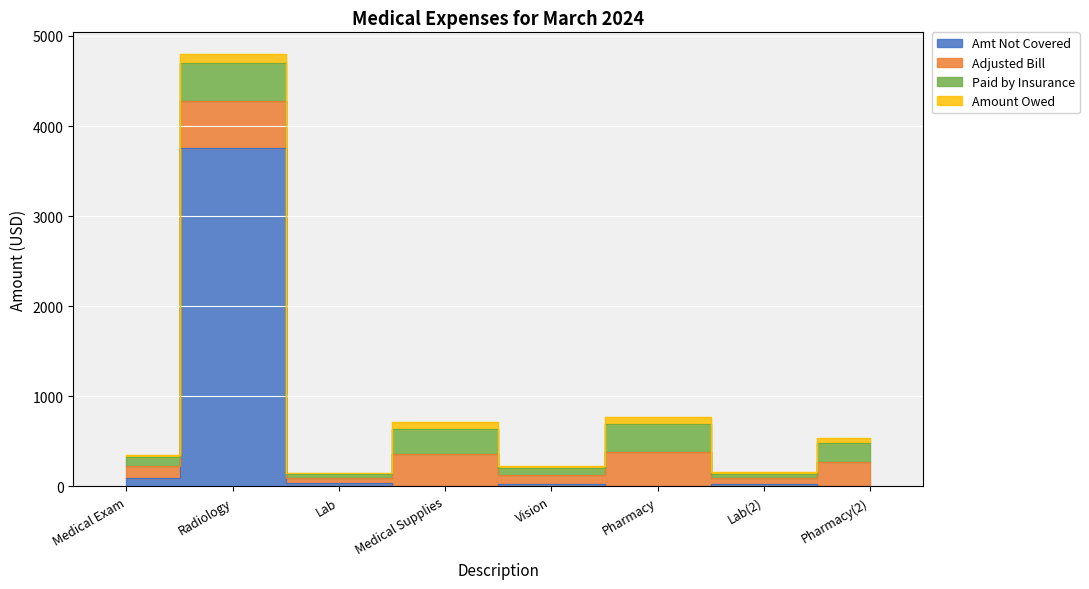

Where is the first local minimum for Paid by Insurance?

Lab